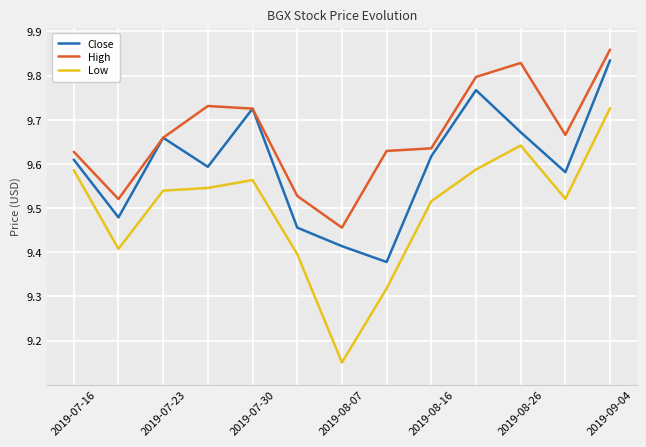

True or false: High and Low intersect in this chart.

False